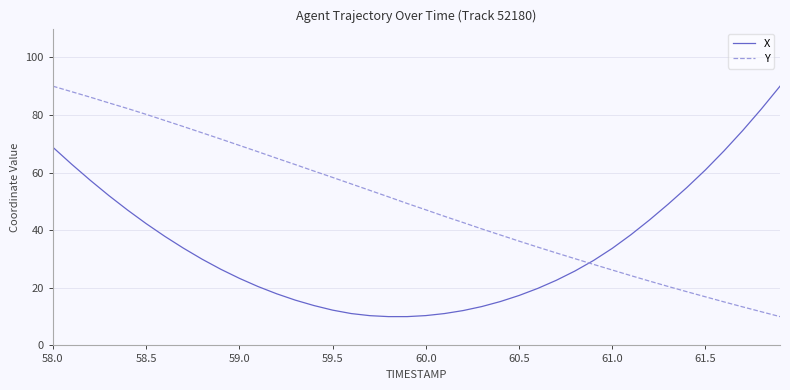

How many values in the X series are below 29?

20